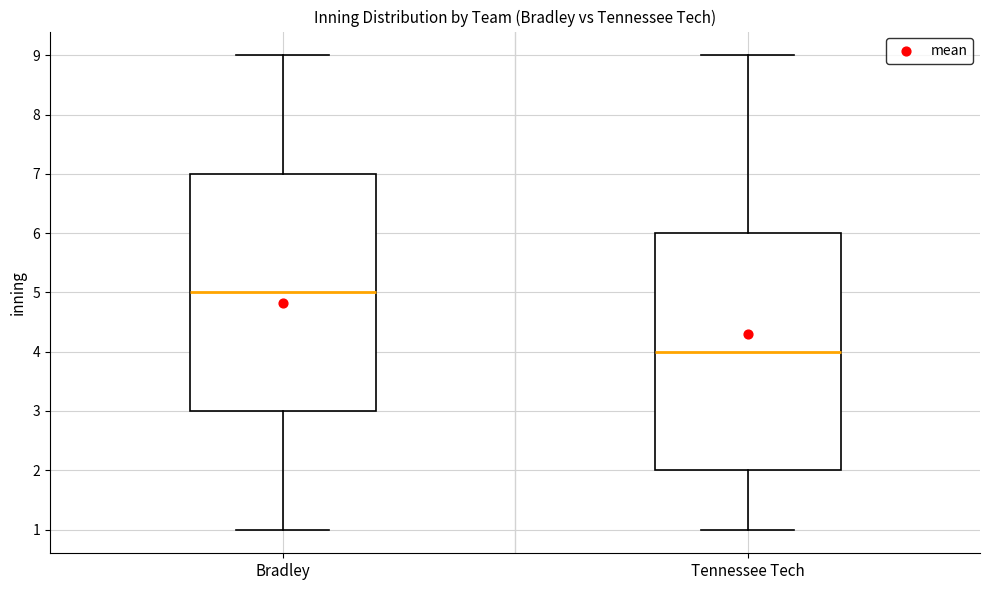

Where is the upper edge of the box for Bradley on the y-axis? The values are not printed on the chart, so give them approximately, as read against the axis.

7